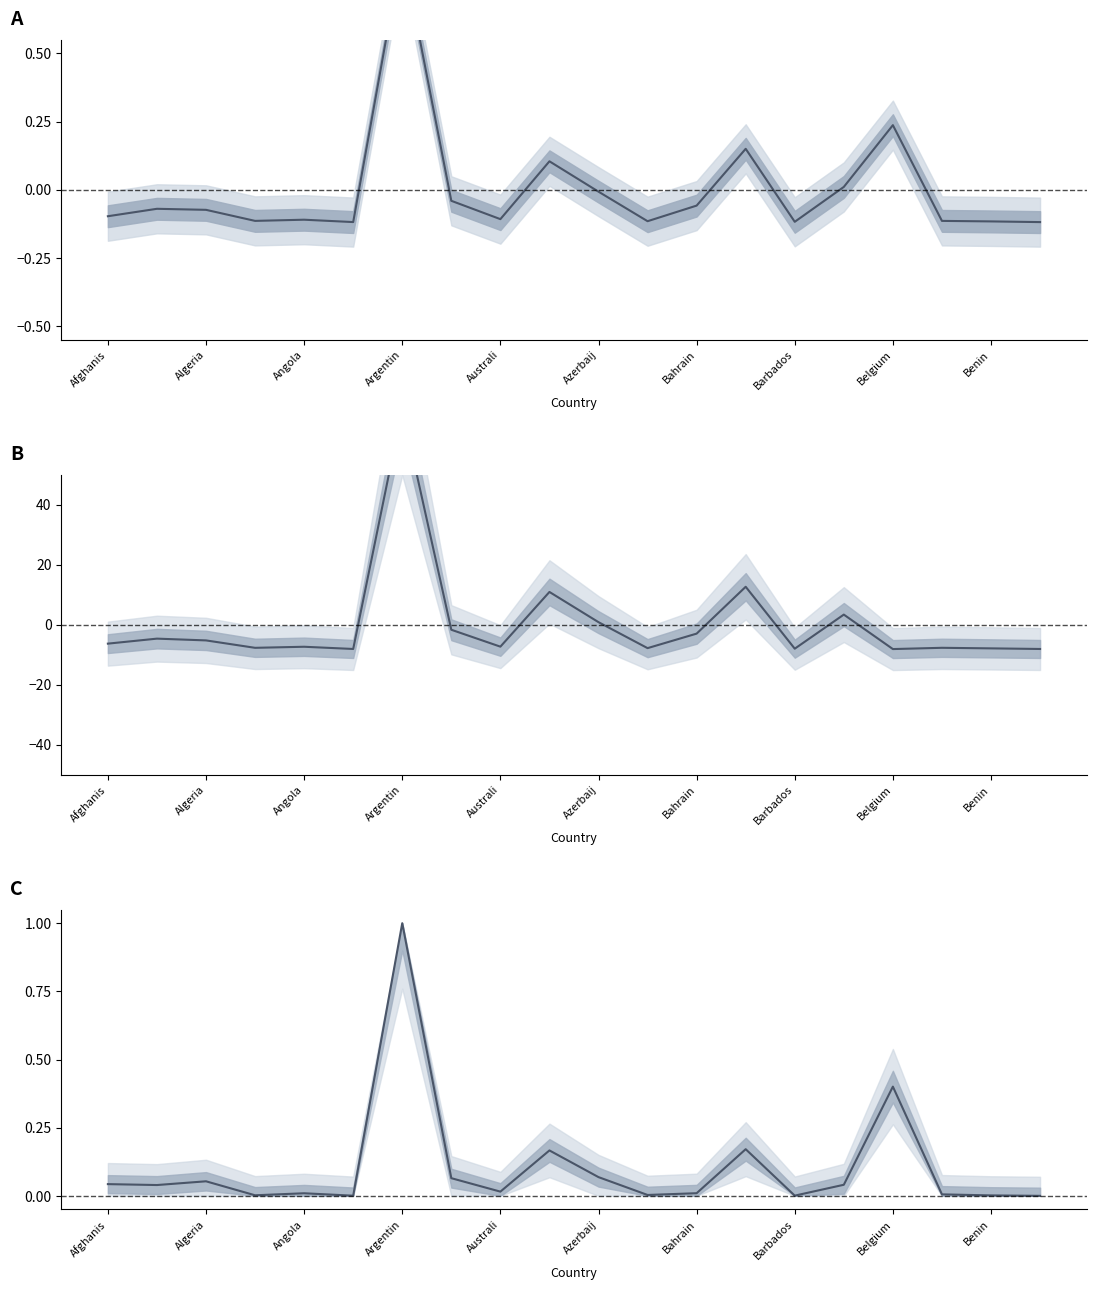

Where is Deaths (normalized) nearest to the value 0?

19